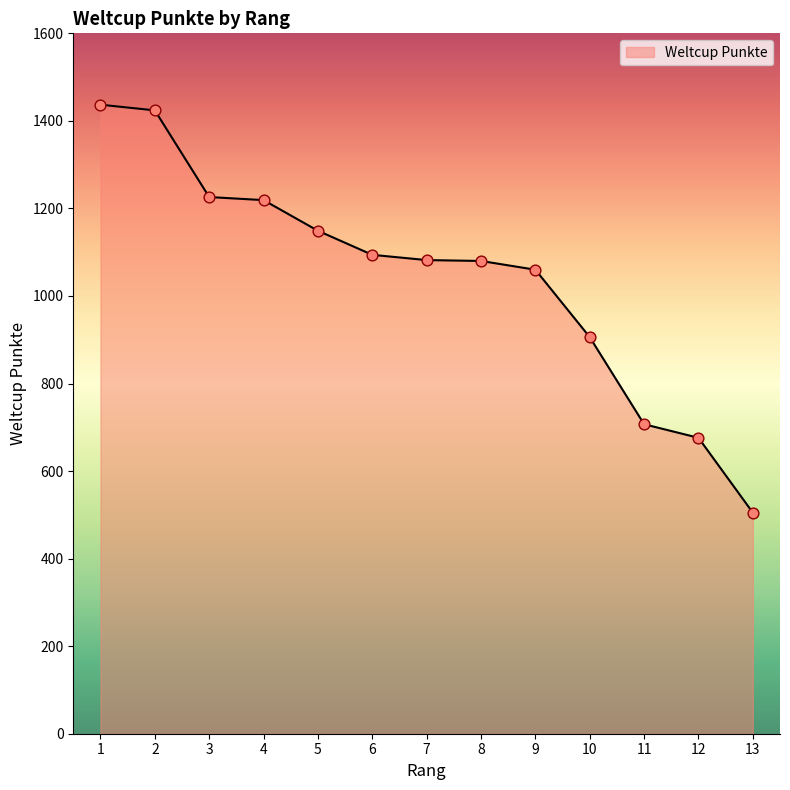

What is the change in value from 9 to 10?

-154